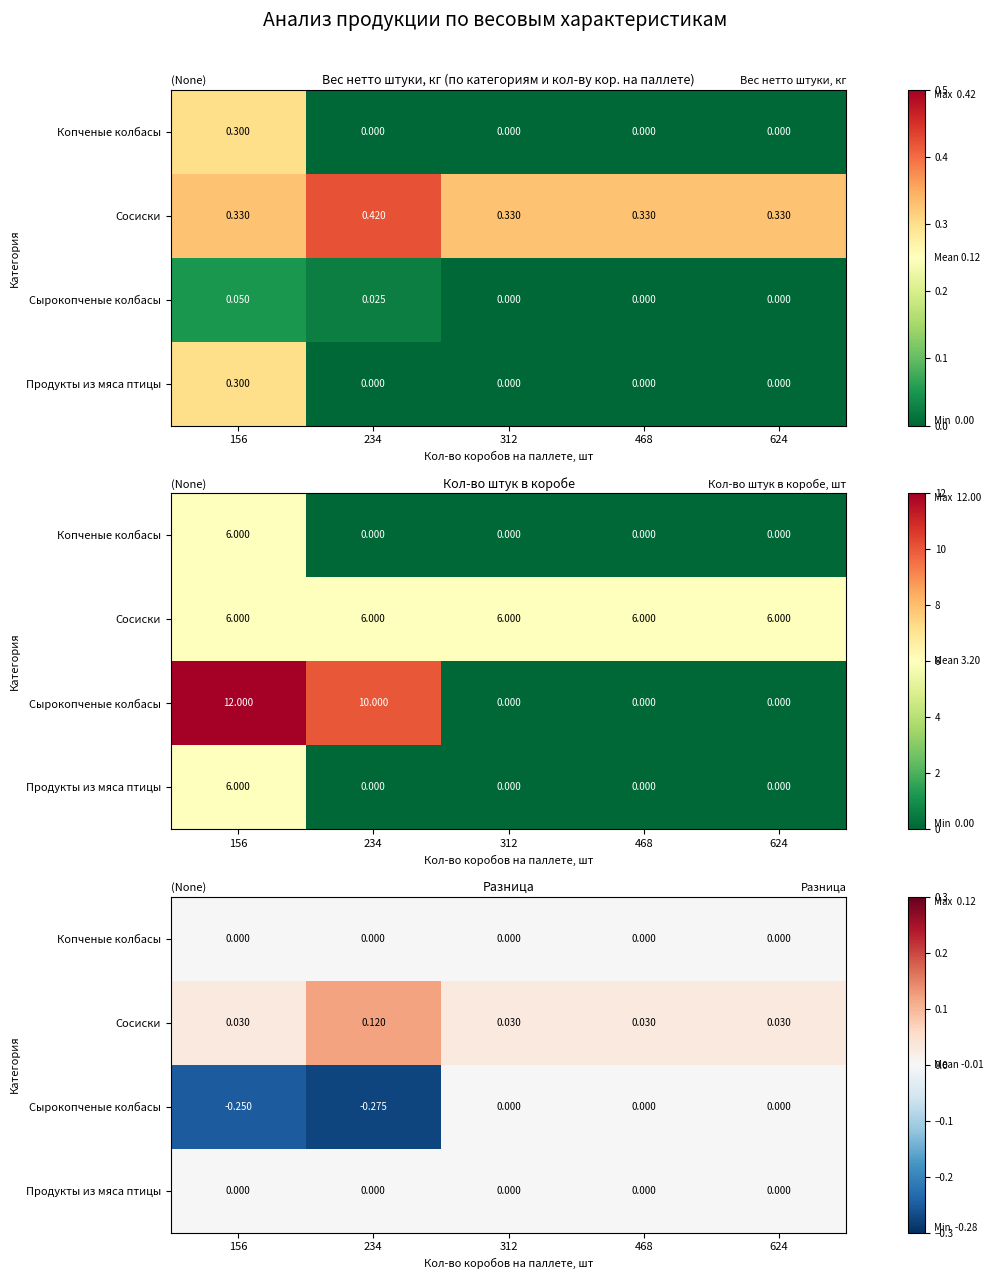

At which category is the sum across all series the highest?

312